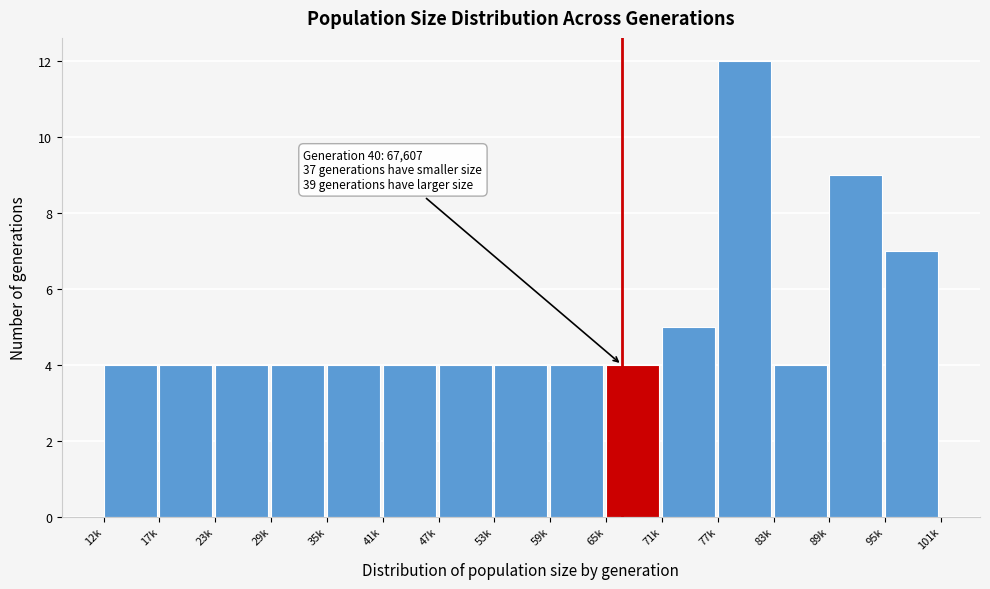

Reading right to left, extract all data points from this chart.

95k=7	89k=9	83k=4	77k=12	71k=5	65k=4	59k=4	53k=4	47k=4	41k=4	35k=4	29k=4	23k=4	17k=4	12k=4